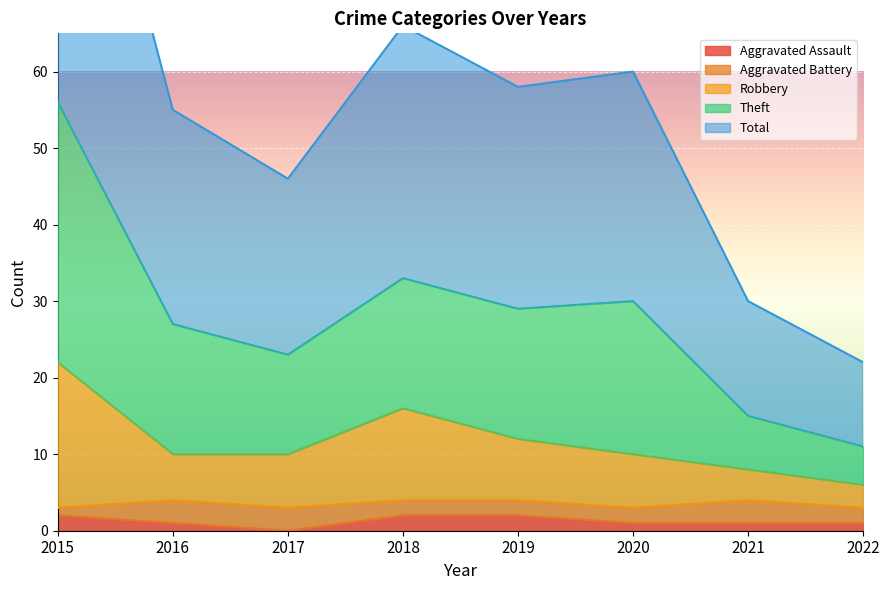

What is the average value of the Aggravated Assault series?

1